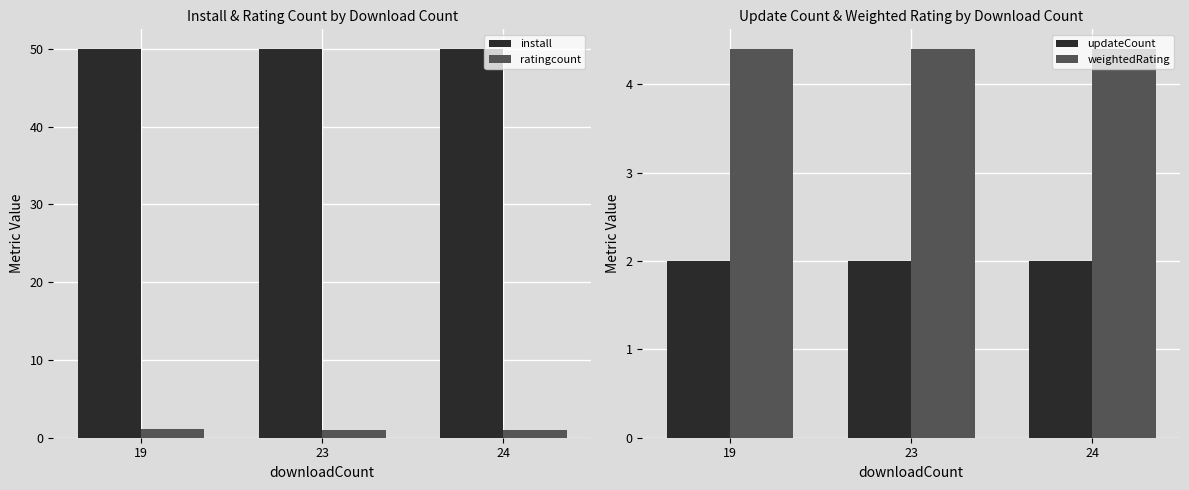

Which series has the largest range (max minus min)?

ratingcount